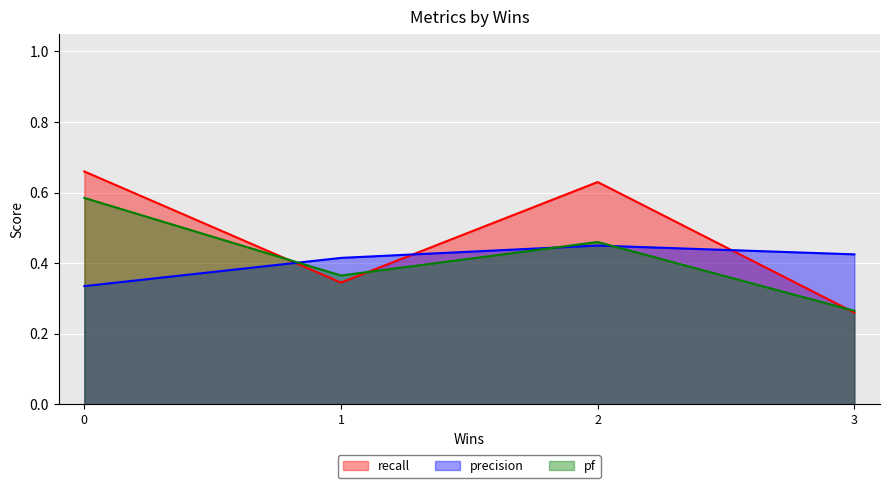

The value of pf at 3 is 0.3. True or false?

True